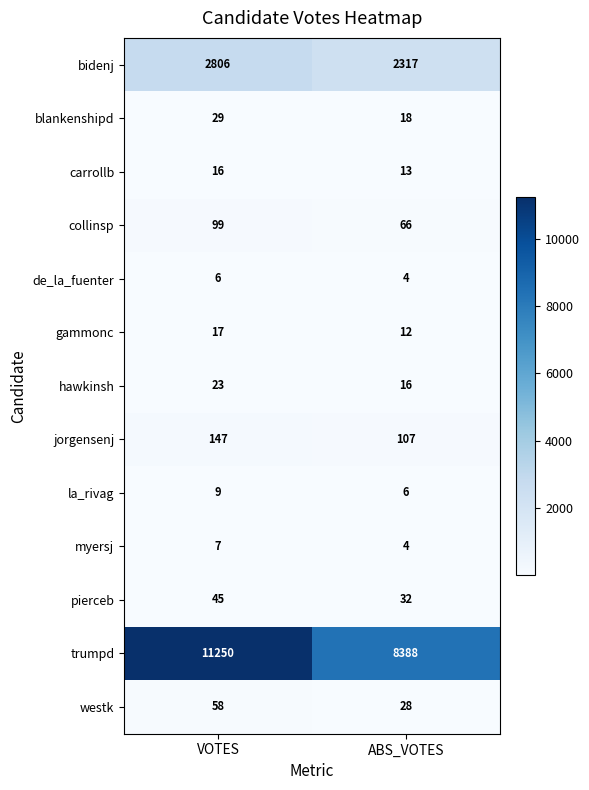

Count the number of categories in the chart.

2